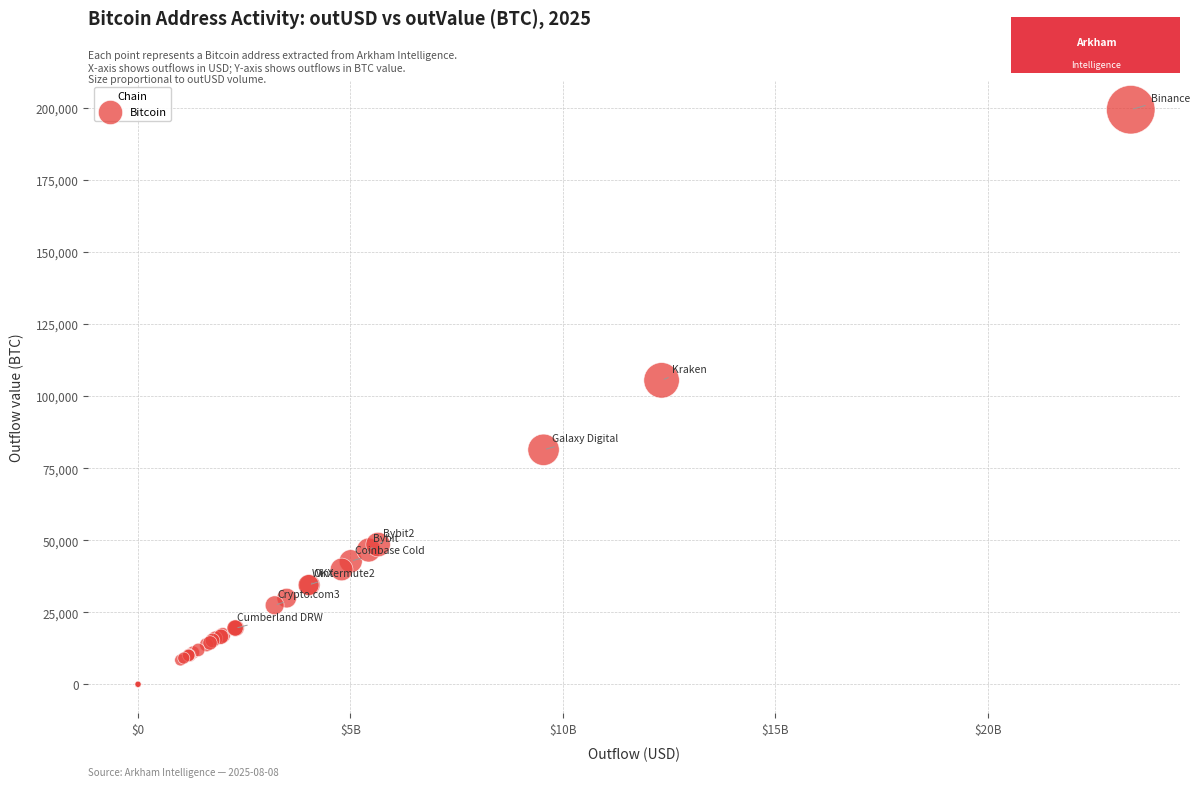

What Y value in the scatter plot is closest to 99690?

105470.8